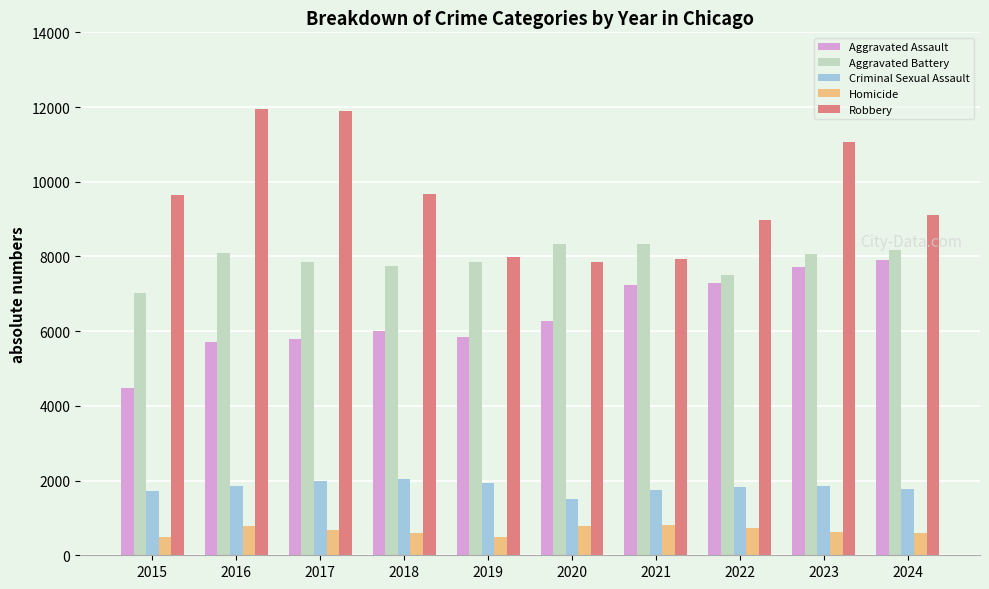

Is the value of Criminal Sexual Assault at 2020 greater than the value of Homicide at 2023?

Yes